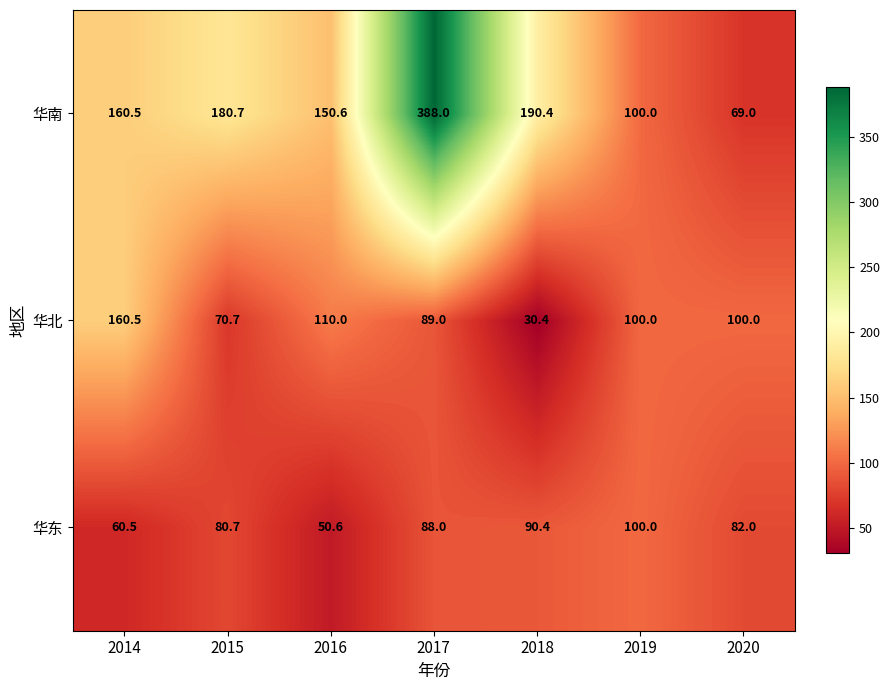

What value does the 华南 series have at 2018?

190.4